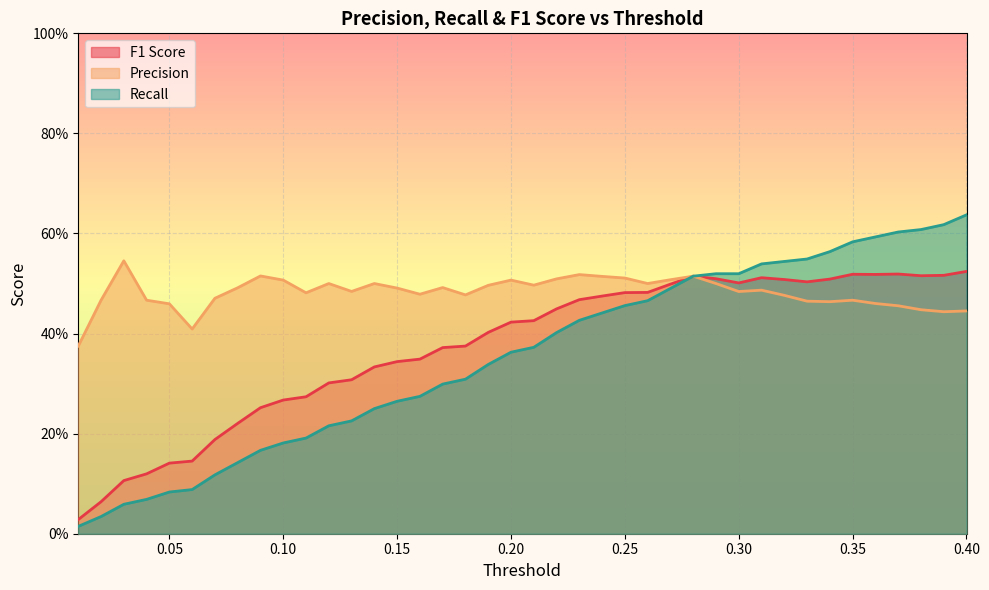

At how many categories does at least one series exceed 0?

40